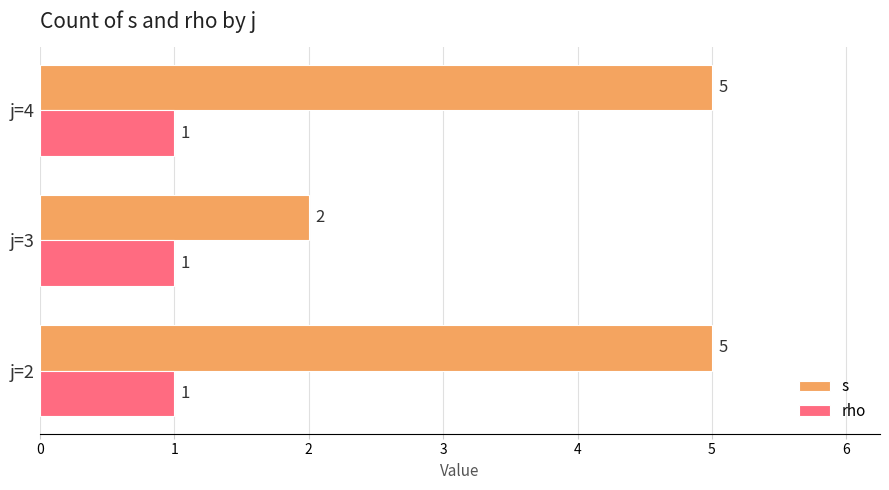

Which series changed the most between j=2 and j=3?

s